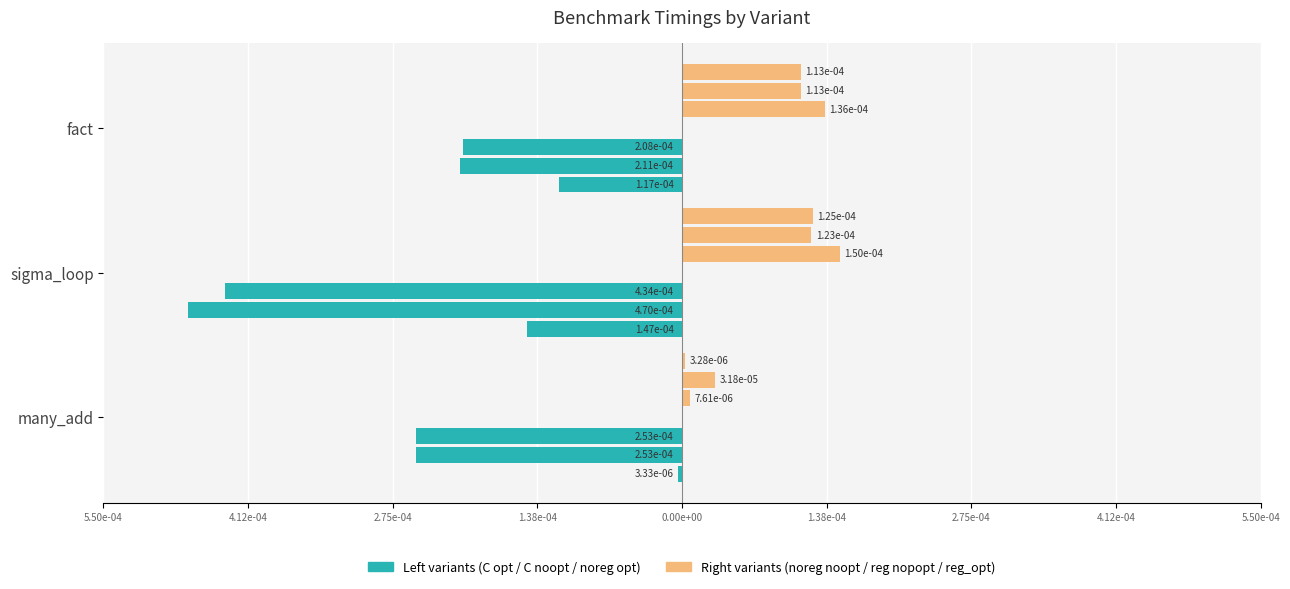

Which has a higher value, sigma_loop or many_add?

many_add